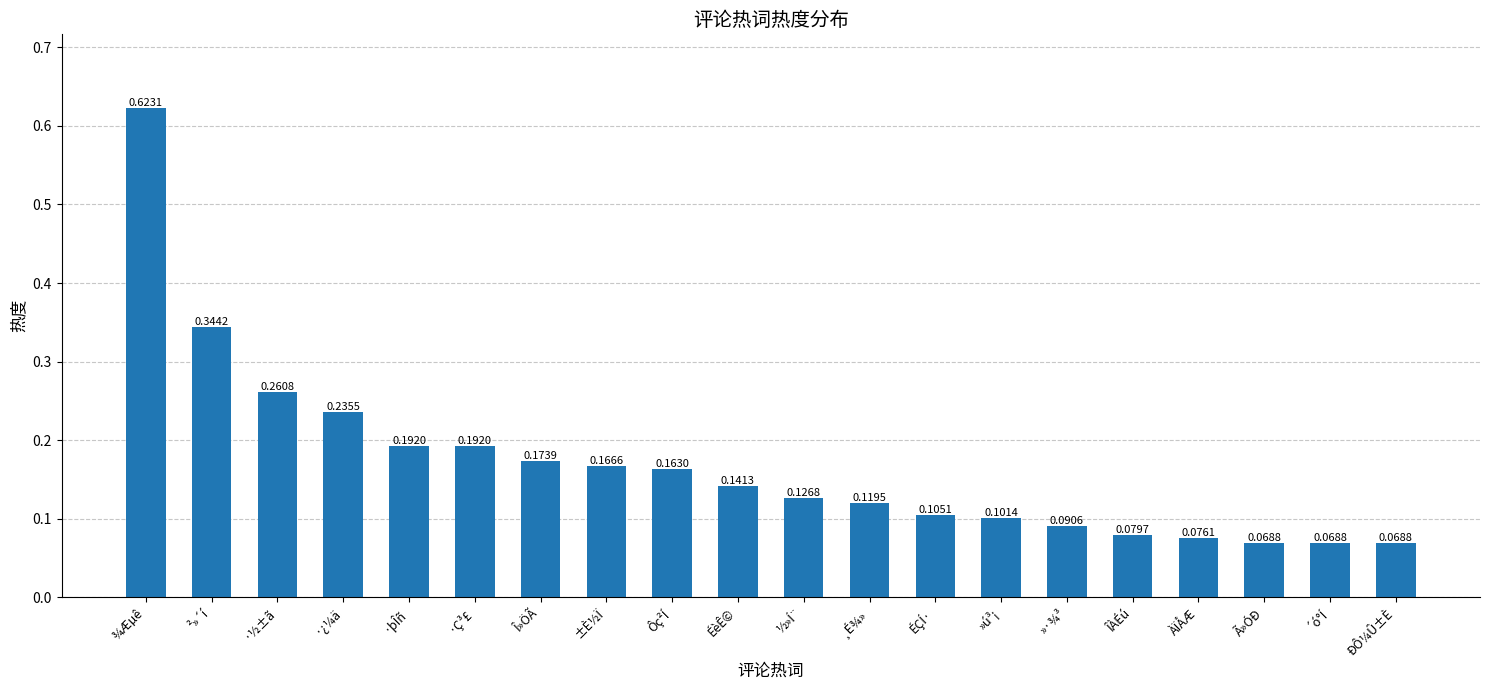

Does the chart contain any negative values?

No